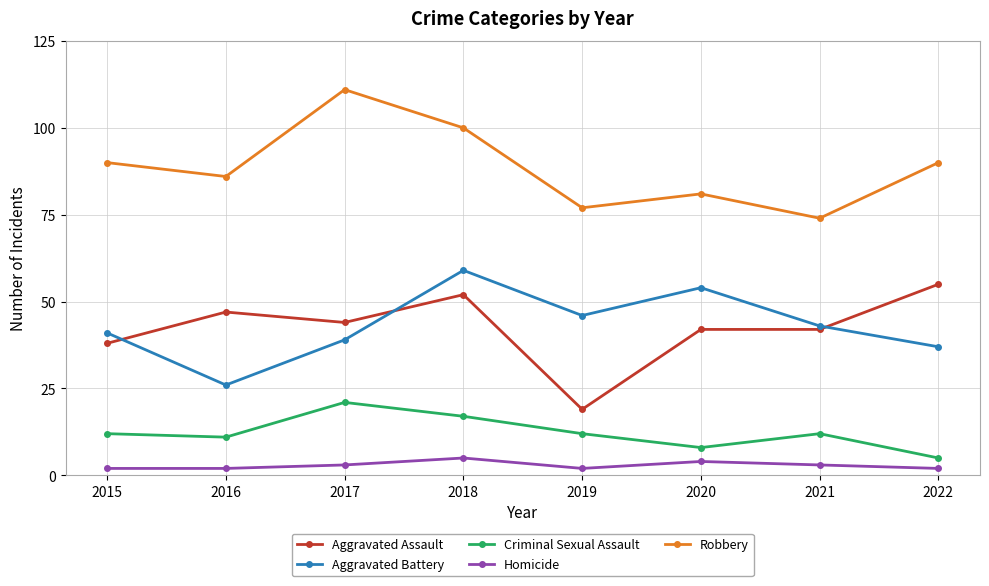

True or false: Criminal Sexual Assault and Homicide cross at least once.

False